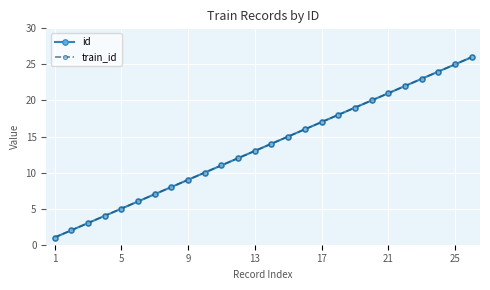

What is the highest value of the train_id series?

26